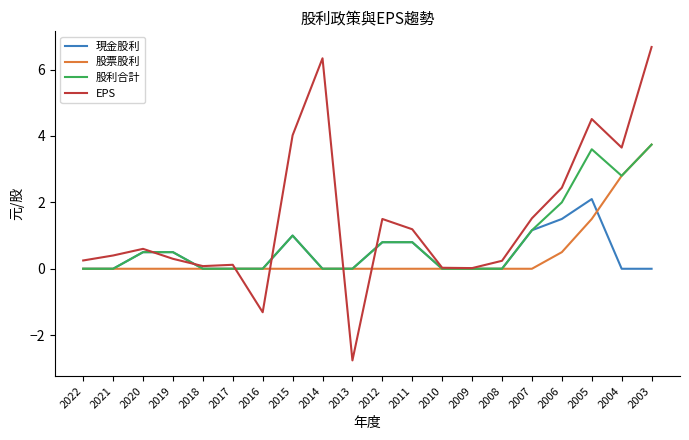

What is the highest value of the 現金股利 series?

2.1